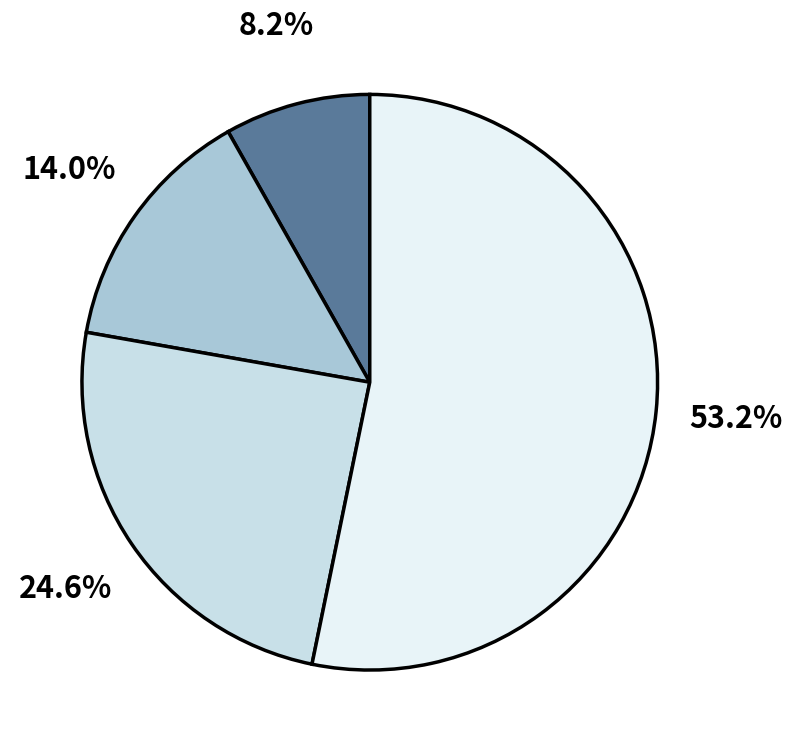

Is there a majority slice in this chart?

Yes